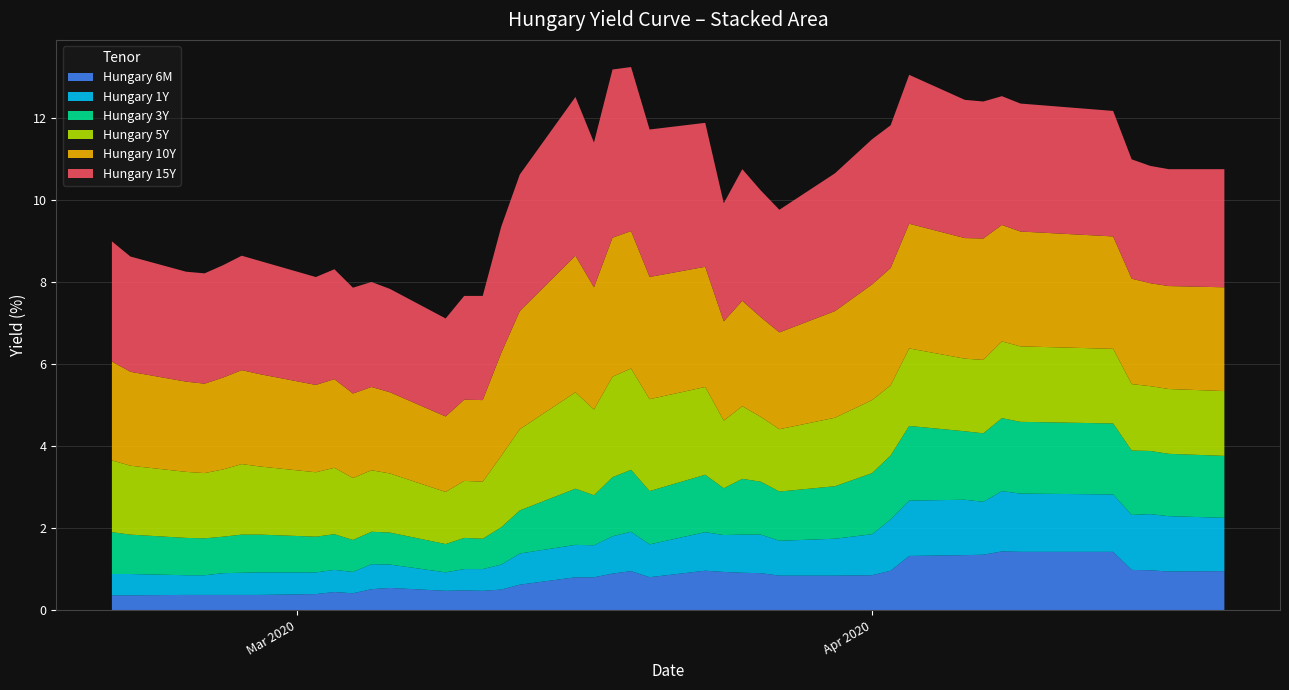

Reading left to right, list all the values displayed in this chart.

Hungary 6M: 2020-02-20=0.4	2020-02-21=0.4	2020-02-24=0.4	2020-02-25=0.4	2020-02-26=0.4	2020-02-27=0.4	2020-02-28=0.4	2020-03-02=0.4	2020-03-03=0.4	2020-03-04=0.4	2020-03-05=0.5	2020-03-06=0.5	2020-03-09=0.5	2020-03-10=0.5	2020-03-11=0.5	2020-03-12=0.5	2020-03-13=0.6	2020-03-16=0.8	2020-03-17=0.8	2020-03-18=0.9	2020-03-19=0.9	2020-03-20=0.8	2020-03-23=1.0	2020-03-24=0.9	2020-03-25=0.9	2020-03-26=0.9	2020-03-27=0.8	2020-03-30=0.8	2020-04-01=0.8	2020-04-02=1.0	2020-04-03=1.3	2020-04-06=1.3	2020-04-07=1.4	2020-04-08=1.4	2020-04-09=1.4	2020-04-14=1.4	2020-04-15=1.0	2020-04-16=1.0	2020-04-17=0.9	2020-04-20=0.9
Hungary 1Y: 2020-02-20=0.5	2020-02-21=0.5	2020-02-24=0.5	2020-02-25=0.5	2020-02-26=0.5	2020-02-27=0.5	2020-02-28=0.6	2020-03-02=0.5	2020-03-03=0.5	2020-03-04=0.5	2020-03-05=0.6	2020-03-06=0.6	2020-03-09=0.5	2020-03-10=0.5	2020-03-11=0.5	2020-03-12=0.6	2020-03-13=0.8	2020-03-16=0.8	2020-03-17=0.8	2020-03-18=0.9	2020-03-19=1.0	2020-03-20=0.8	2020-03-23=0.9	2020-03-24=0.9	2020-03-25=0.9	2020-03-26=0.9	2020-03-27=0.8	2020-03-30=0.9	2020-04-01=1.0	2020-04-02=1.2	2020-04-03=1.4	2020-04-06=1.4	2020-04-07=1.3	2020-04-08=1.5	2020-04-09=1.4	2020-04-14=1.4	2020-04-15=1.3	2020-04-16=1.4	2020-04-17=1.4	2020-04-20=1.3
Hungary 3Y: 2020-02-20=1.0	2020-02-21=1.0	2020-02-24=0.9	2020-02-25=0.9	2020-02-26=0.9	2020-02-27=0.9	2020-02-28=0.9	2020-03-02=0.9	2020-03-03=0.9	2020-03-04=0.8	2020-03-05=0.8	2020-03-06=0.8	2020-03-09=0.7	2020-03-10=0.8	2020-03-11=0.7	2020-03-12=0.9	2020-03-13=1.1	2020-03-16=1.4	2020-03-17=1.2	2020-03-18=1.4	2020-03-19=1.5	2020-03-20=1.3	2020-03-23=1.4	2020-03-24=1.1	2020-03-25=1.4	2020-03-26=1.3	2020-03-27=1.2	2020-03-30=1.3	2020-04-01=1.5	2020-04-02=1.6	2020-04-03=1.8	2020-04-06=1.7	2020-04-07=1.7	2020-04-08=1.8	2020-04-09=1.8	2020-04-14=1.7	2020-04-15=1.6	2020-04-16=1.5	2020-04-17=1.5	2020-04-20=1.5
Hungary 5Y: 2020-02-20=1.8	2020-02-21=1.7	2020-02-24=1.6	2020-02-25=1.6	2020-02-26=1.6	2020-02-27=1.7	2020-02-28=1.7	2020-03-02=1.6	2020-03-03=1.6	2020-03-04=1.5	2020-03-05=1.5	2020-03-06=1.4	2020-03-09=1.3	2020-03-10=1.4	2020-03-11=1.4	2020-03-12=1.7	2020-03-13=2.0	2020-03-16=2.4	2020-03-17=2.1	2020-03-18=2.5	2020-03-19=2.5	2020-03-20=2.2	2020-03-23=2.1	2020-03-24=1.6	2020-03-25=1.8	2020-03-26=1.6	2020-03-27=1.5	2020-03-30=1.7	2020-04-01=1.8	2020-04-02=1.7	2020-04-03=1.9	2020-04-06=1.8	2020-04-07=1.8	2020-04-08=1.9	2020-04-09=1.8	2020-04-14=1.8	2020-04-15=1.6	2020-04-16=1.6	2020-04-17=1.6	2020-04-20=1.6
Hungary 10Y: 2020-02-20=2.4	2020-02-21=2.3	2020-02-24=2.2	2020-02-25=2.2	2020-02-26=2.2	2020-02-27=2.3	2020-02-28=2.2	2020-03-02=2.1	2020-03-03=2.2	2020-03-04=2.1	2020-03-05=2.0	2020-03-06=2.0	2020-03-09=1.8	2020-03-10=2.0	2020-03-11=2.0	2020-03-12=2.5	2020-03-13=2.9	2020-03-16=3.3	2020-03-17=3.0	2020-03-18=3.4	2020-03-19=3.4	2020-03-20=3.0	2020-03-23=2.9	2020-03-24=2.4	2020-03-25=2.6	2020-03-26=2.4	2020-03-27=2.4	2020-03-30=2.6	2020-04-01=2.8	2020-04-02=2.9	2020-04-03=3.0	2020-04-06=2.9	2020-04-07=3.0	2020-04-08=2.8	2020-04-09=2.8	2020-04-14=2.7	2020-04-15=2.6	2020-04-16=2.5	2020-04-17=2.5	2020-04-20=2.5
Hungary 15Y: 2020-02-20=2.9	2020-02-21=2.8	2020-02-24=2.7	2020-02-25=2.7	2020-02-26=2.7	2020-02-27=2.8	2020-02-28=2.8	2020-03-02=2.6	2020-03-03=2.7	2020-03-04=2.6	2020-03-05=2.6	2020-03-06=2.5	2020-03-09=2.4	2020-03-10=2.5	2020-03-11=2.5	2020-03-12=3.1	2020-03-13=3.3	2020-03-16=3.9	2020-03-17=3.5	2020-03-18=4.1	2020-03-19=4.0	2020-03-20=3.6	2020-03-23=3.5	2020-03-24=2.9	2020-03-25=3.2	2020-03-26=3.1	2020-03-27=3.0	2020-03-30=3.4	2020-04-01=3.5	2020-04-02=3.5	2020-04-03=3.6	2020-04-06=3.4	2020-04-07=3.3	2020-04-08=3.1	2020-04-09=3.1	2020-04-14=3.1	2020-04-15=2.9	2020-04-16=2.9	2020-04-17=2.9	2020-04-20=2.9